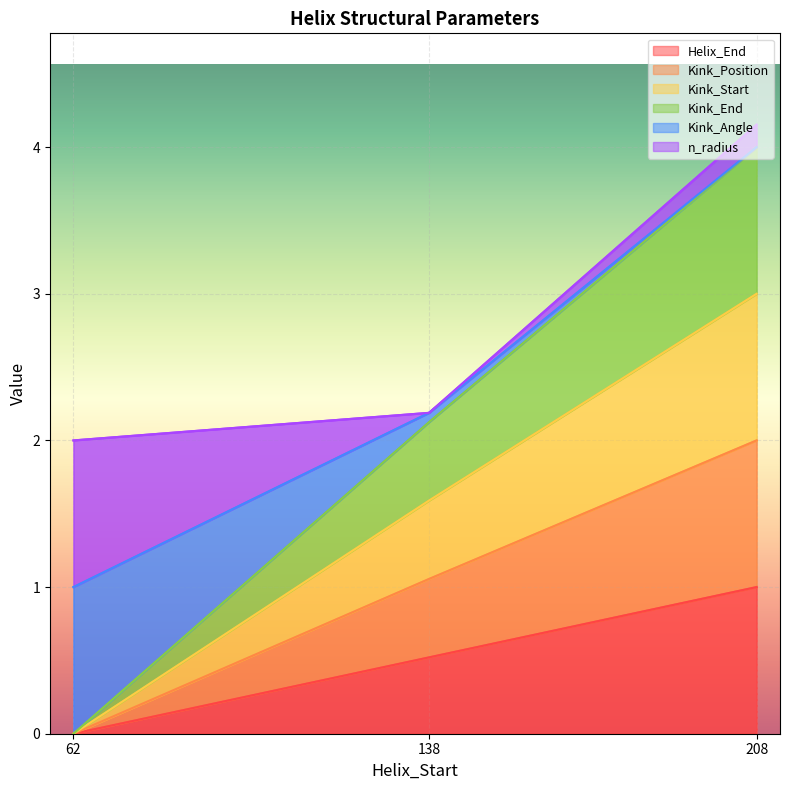

How many positive values does the Helix_End series have?

2